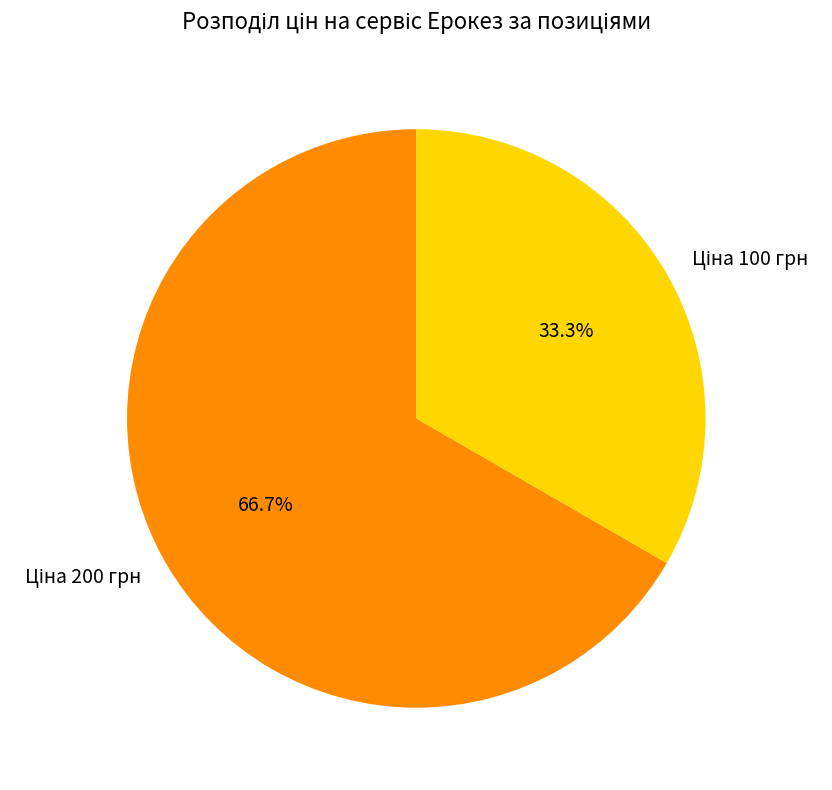

Does any single category account for the majority?

Yes